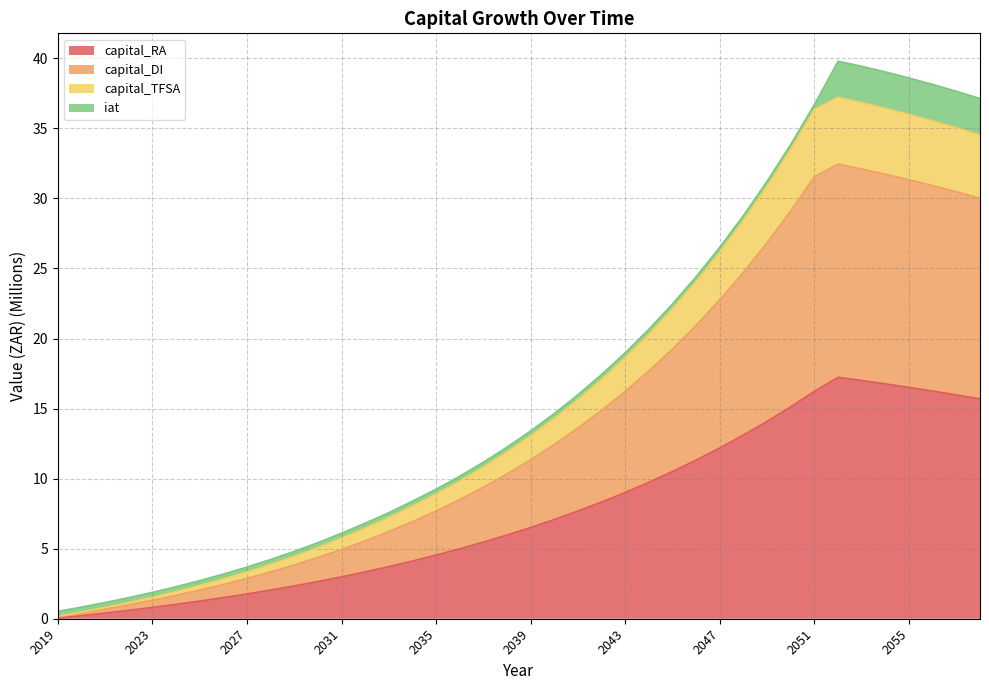

What is the average value of the capital_RA series?

7.7